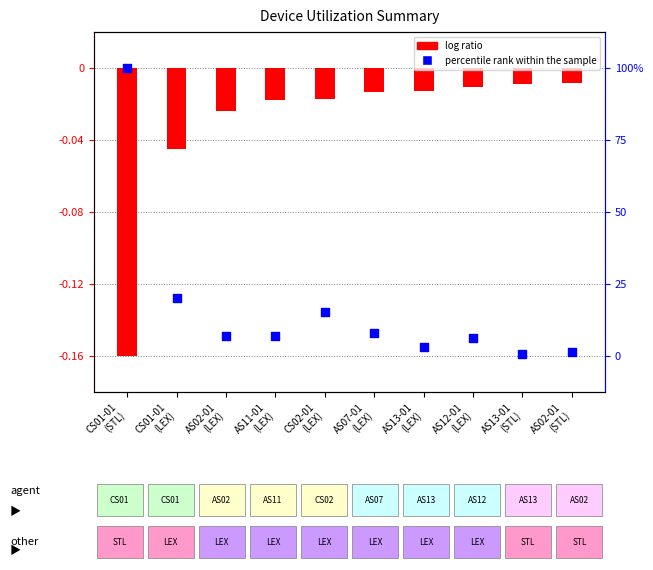

Which series reaches the minimum Y coordinate?

log ratio